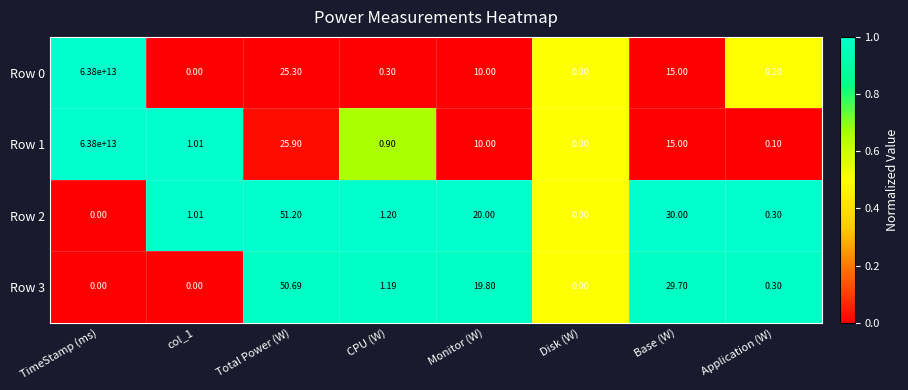

Is the value of Row 0 at Monitor (W) greater than the value of Row 2 at TimeStamp (ms)?

Yes